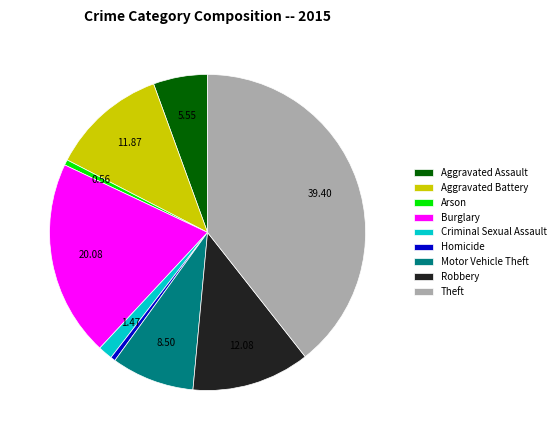

Which category has the biggest portion of the pie?

Theft